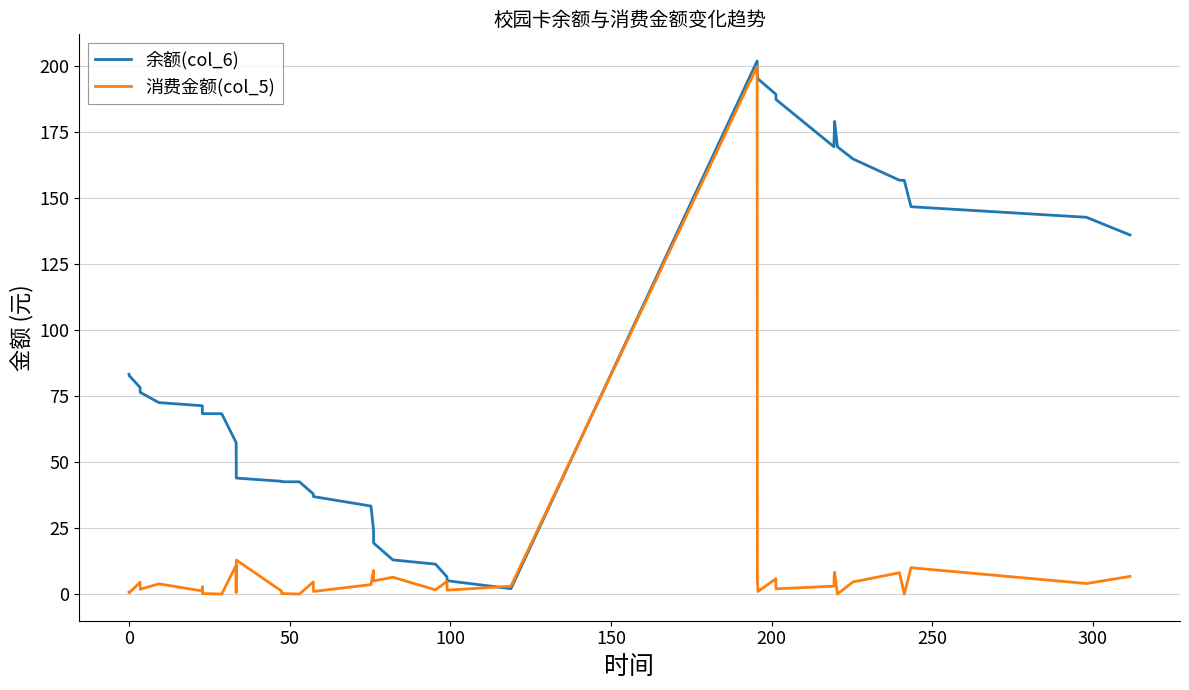

Which series has the largest total across all categories?

余额(col_6)